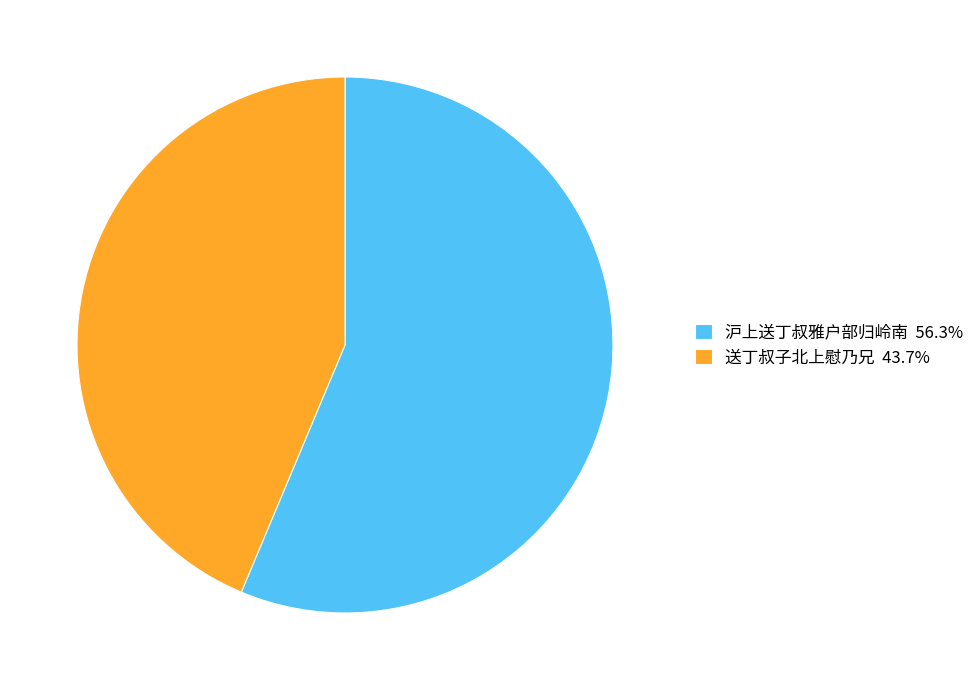

What is the ratio of the value at 沪上送丁叔雅户部归岭南 56.3% to the value at 送丁叔子北上慰乃兄 43.7%?

1.3